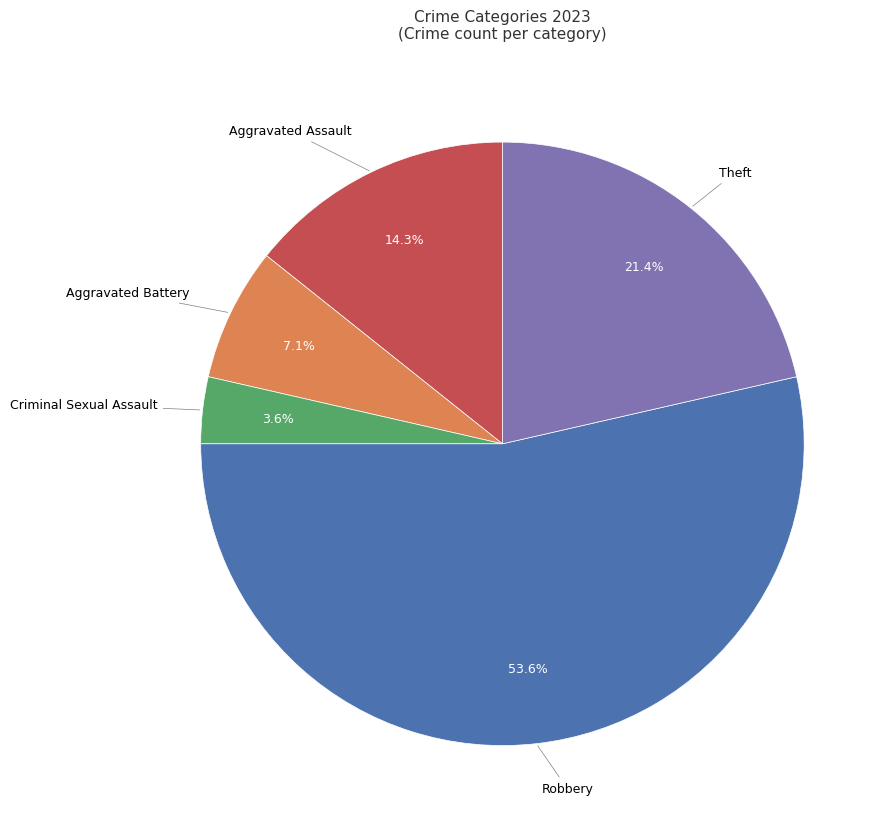

Is there any slice that represents more than half of the pie?

Yes